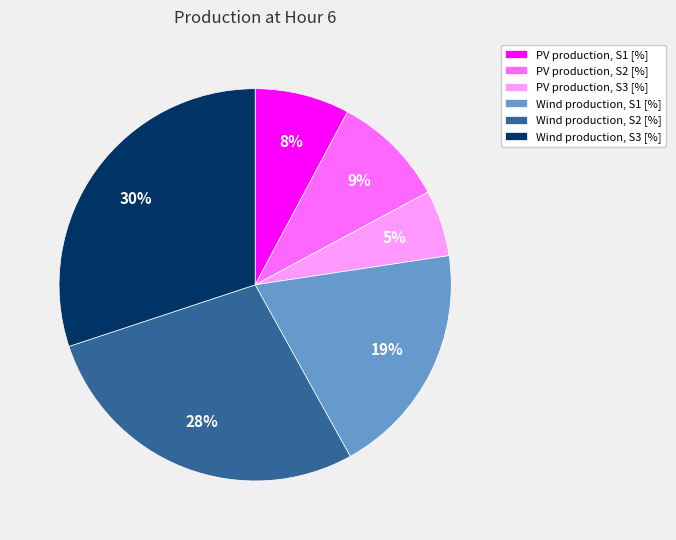

Rank the categories by value from lowest to highest.

PV production, S3 [%], PV production, S1 [%], PV production, S2 [%], Wind production, S1 [%], Wind production, S2 [%], Wind production, S3 [%]